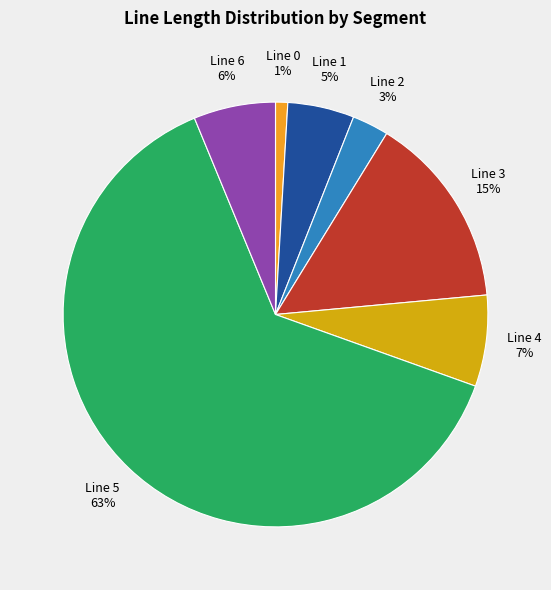

To the nearest percent, what is the combined percentage of Line 0 and Line 5?

64%